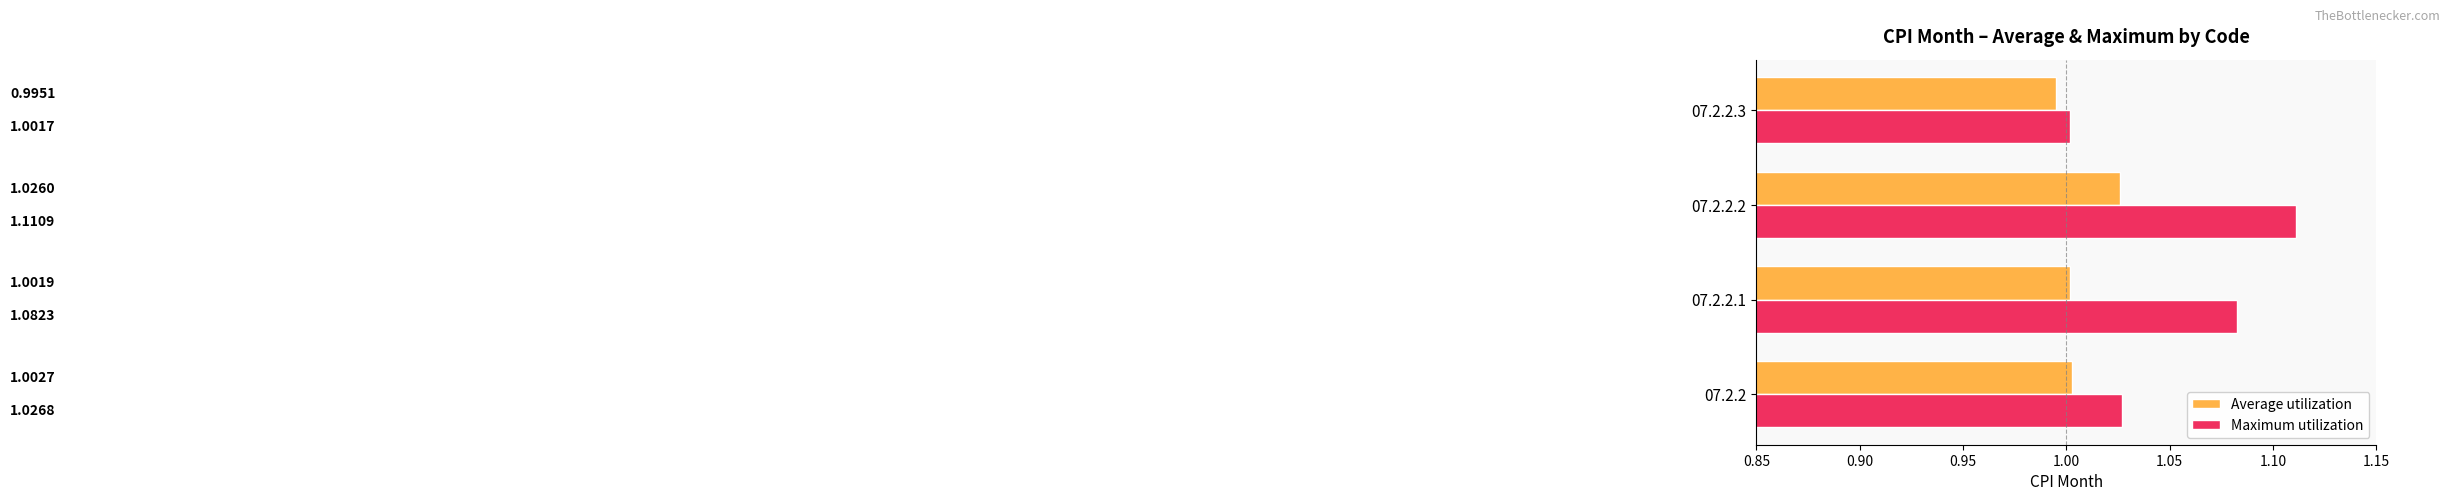

At which category is the sum across all series the highest?

07.2.2.2